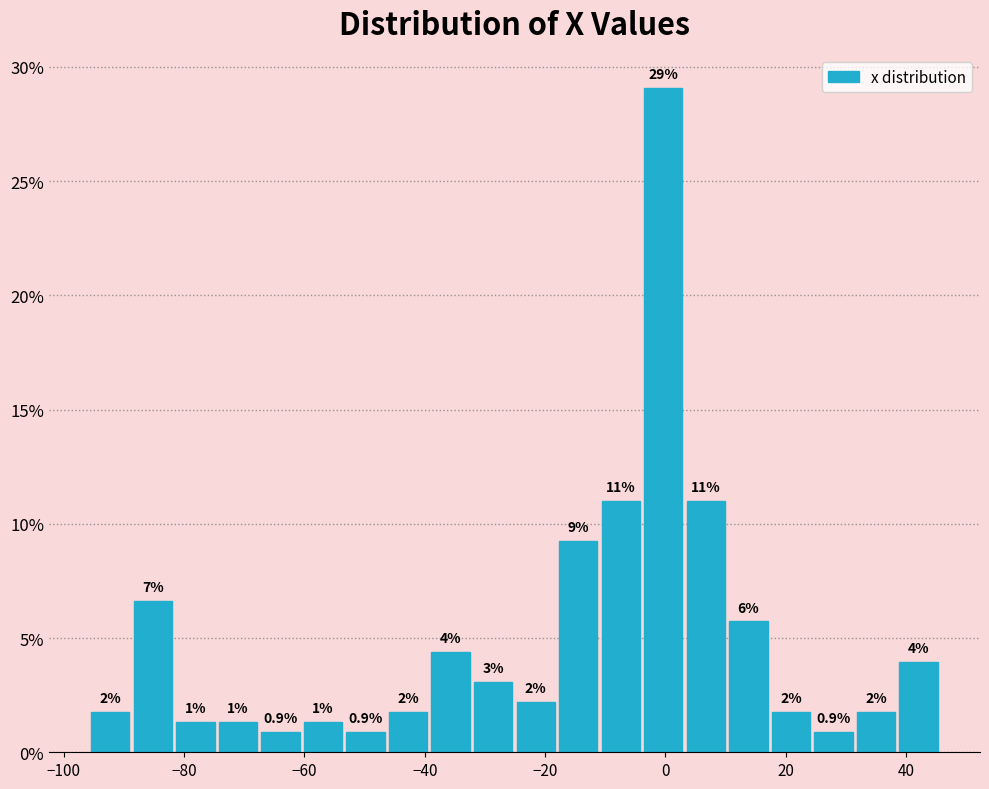

Around what value on the x-axis is the tallest bar? Give the approximate position of its centre, as read against the axis.

0